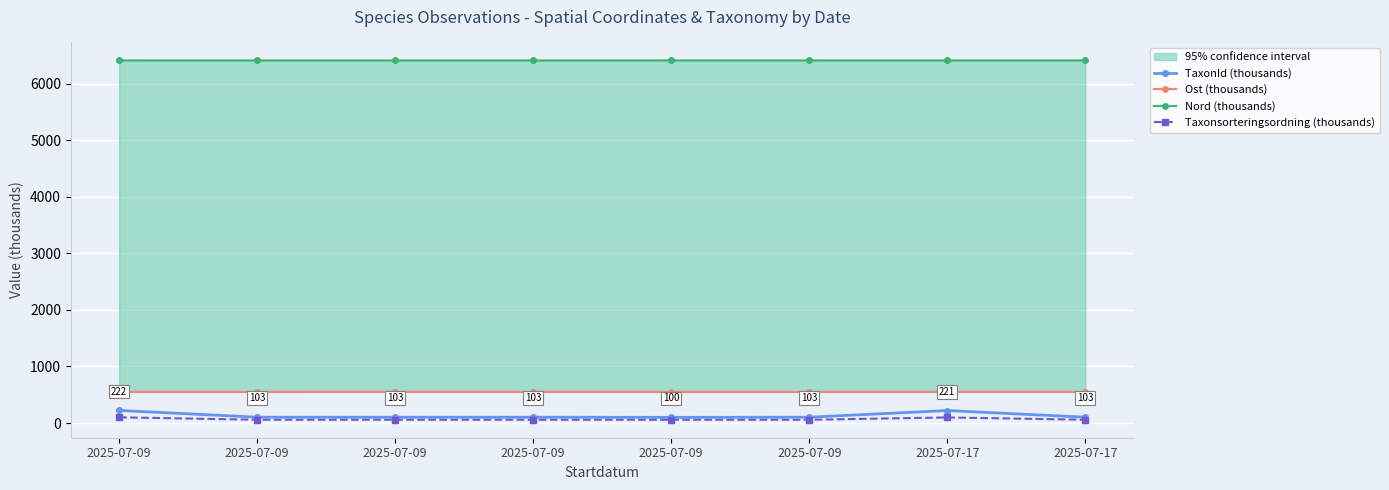

Is it true that Taxonsorteringsordning (thousands) equals 58.0 at 2025-07-17?

True